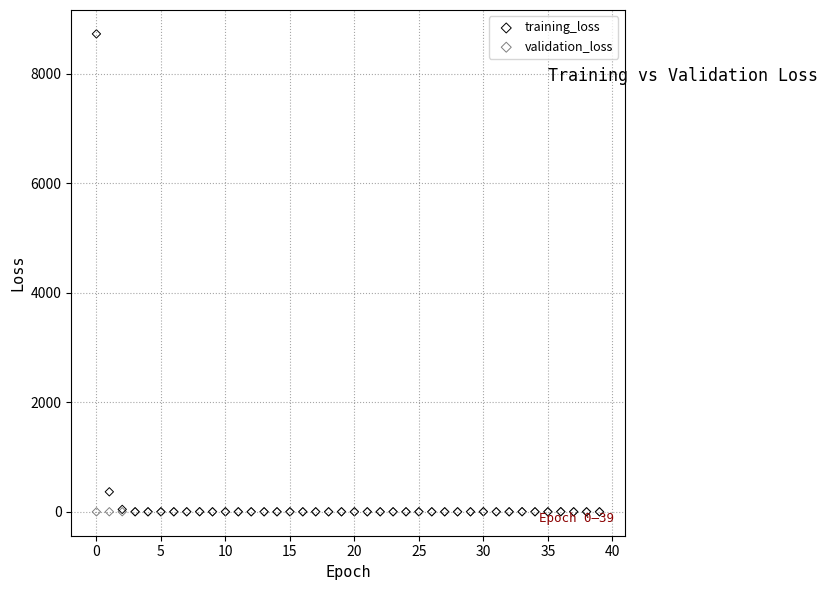

Across all series, what Y value is closest to 4364?

368.2